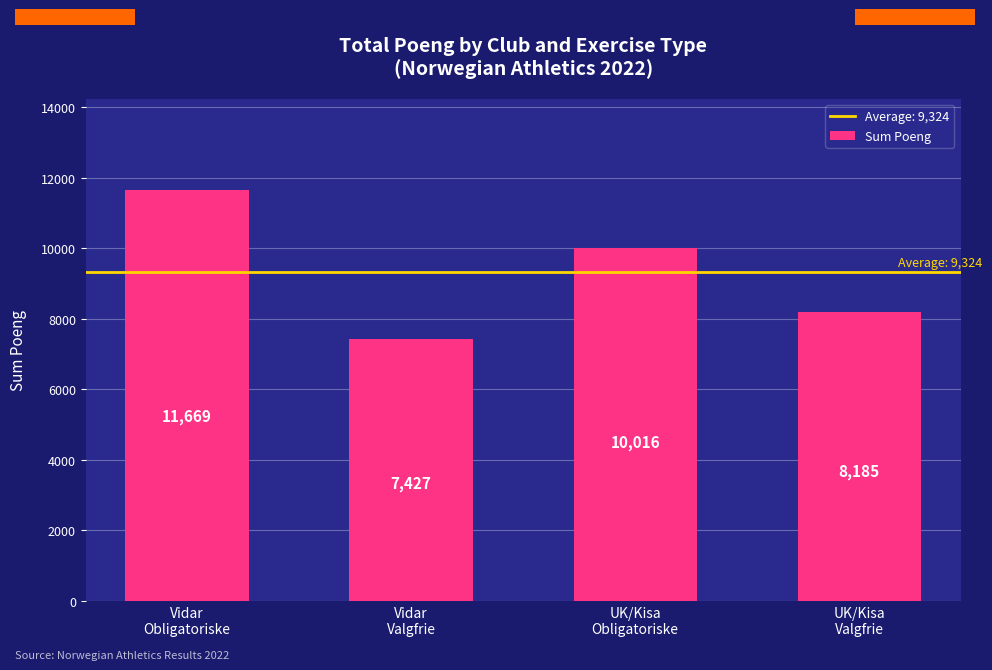

How many values are below 10016?

2